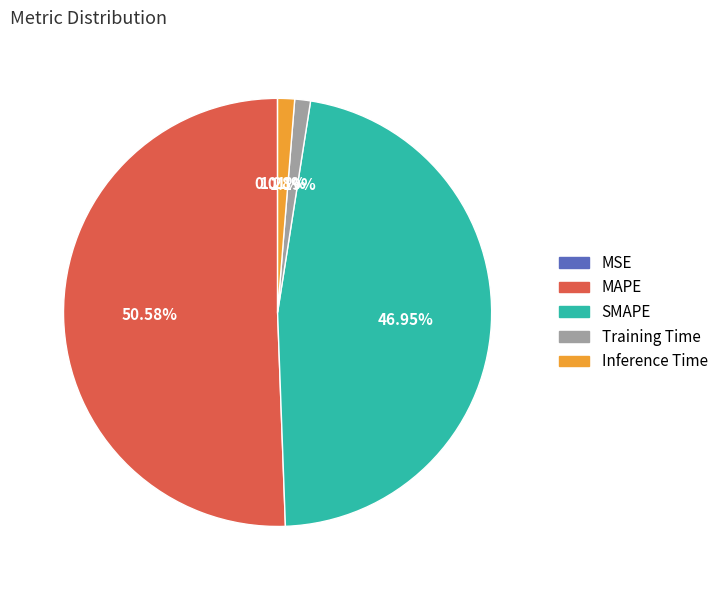

Do MAPE and Inference Time together represent more than half of the pie?

Yes